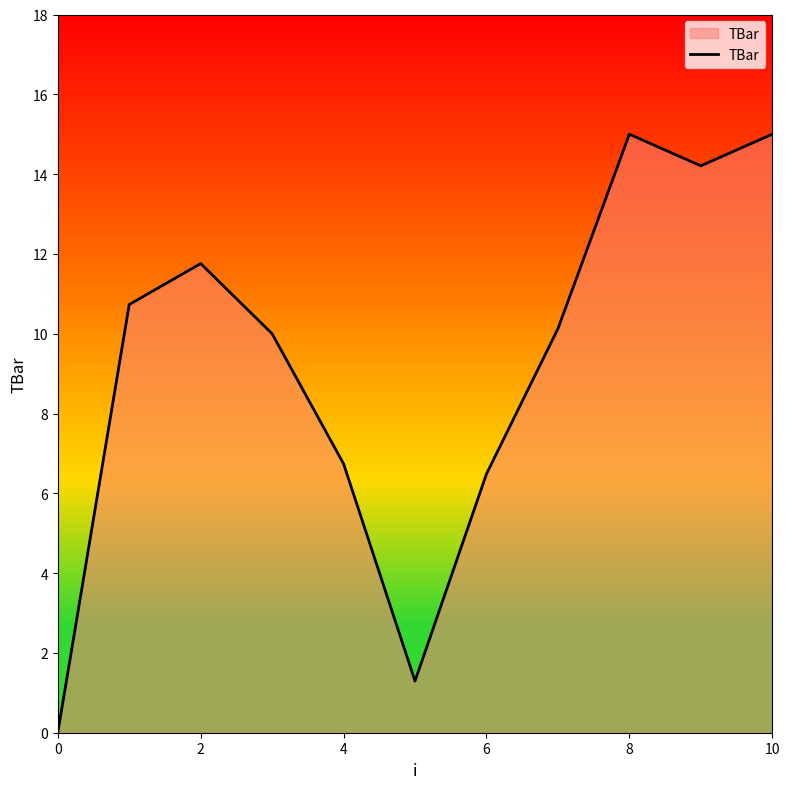

What is the maximum value shown in the chart?

15.0